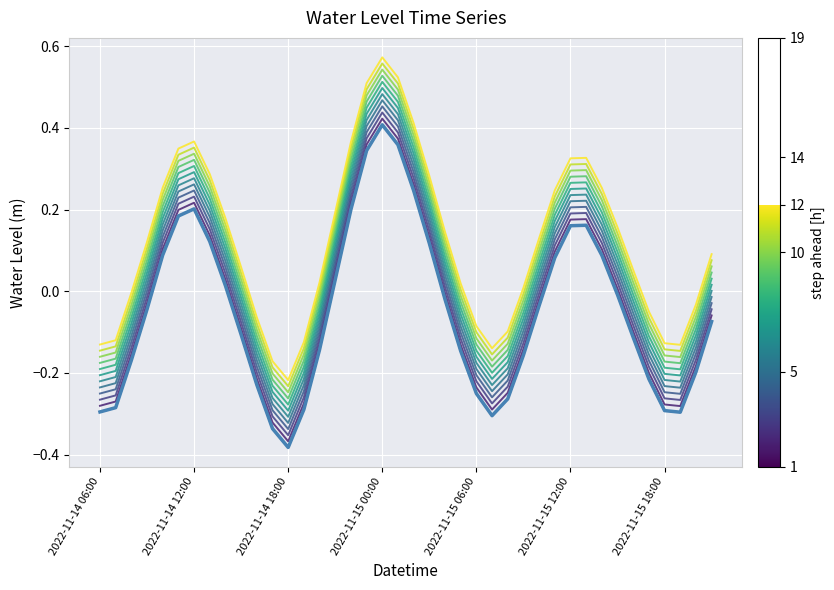

Is this an area chart (filled region under the line)?

No